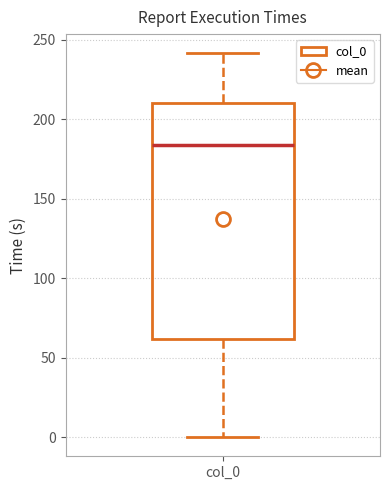

Read this box plot against the y-axis: the position of the median line, the range covered by the box, and the ends of both whiskers. The values are not printed on the chart, so give them approximately, as read against the axis.

median 185, box 60 to 210, whiskers 0 to 240